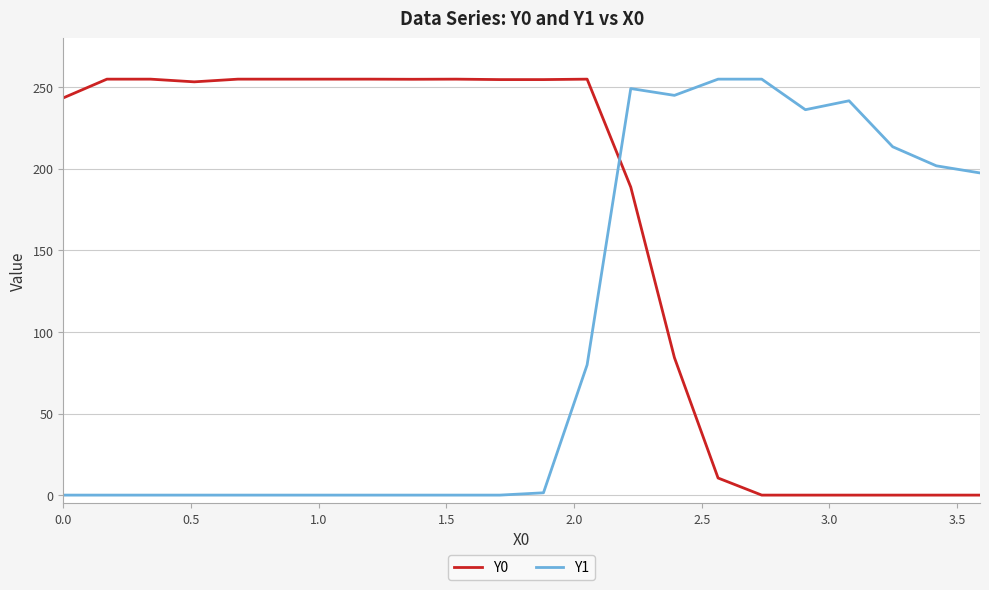

After their last crossing, which series has the higher values: Y0 or Y1?

Y1